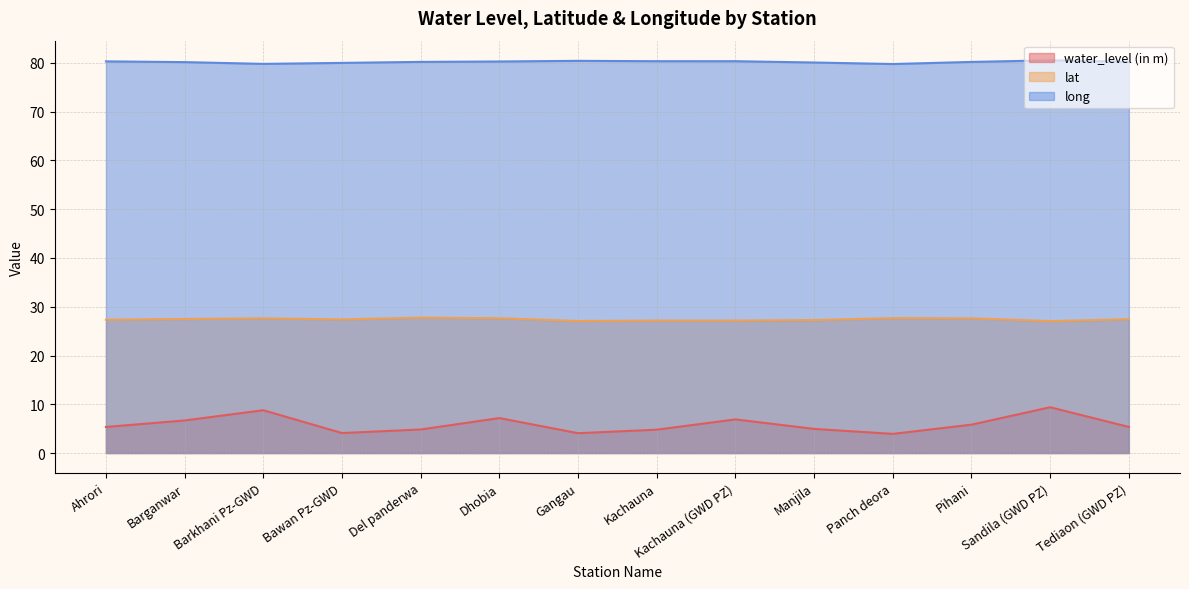

Where is water_level (in m) nearest to the value 6?

Pihani